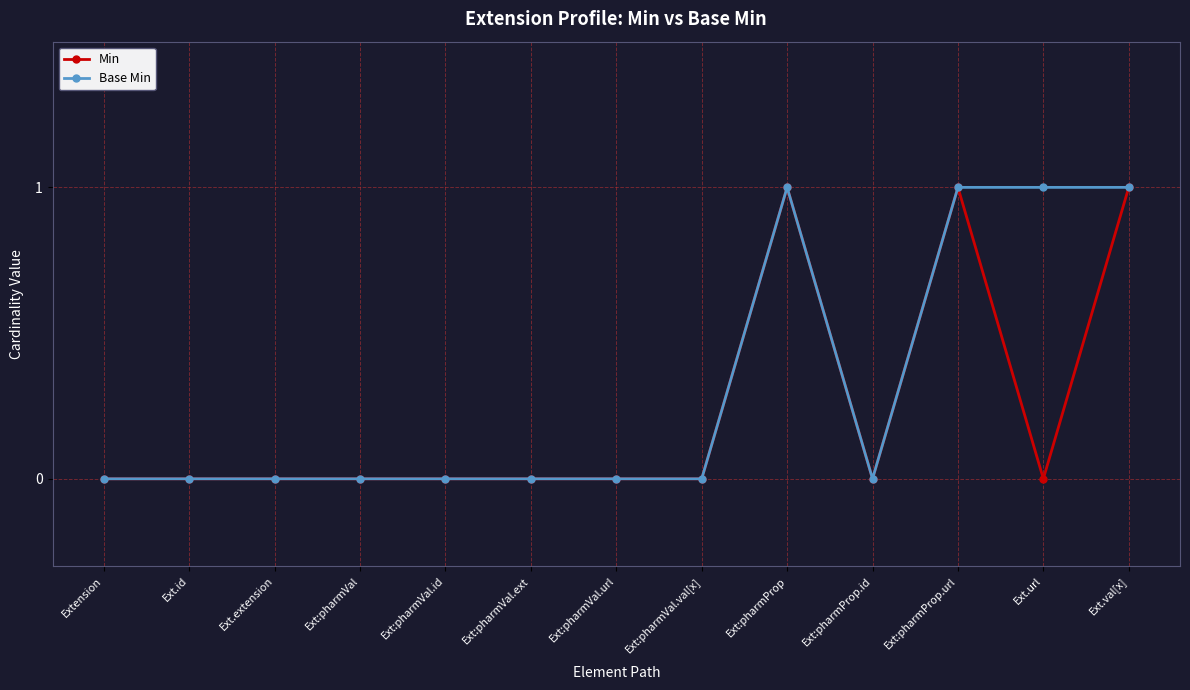

What is the label of the 2nd point from the right?

Ext.url